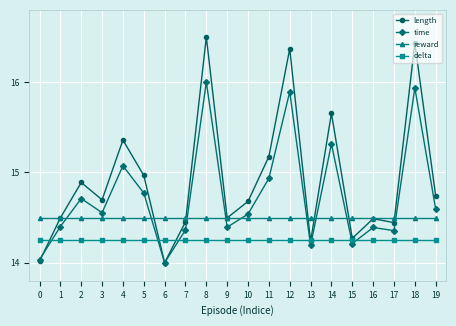

What is the difference between the time values at 0 and 5?

0.7